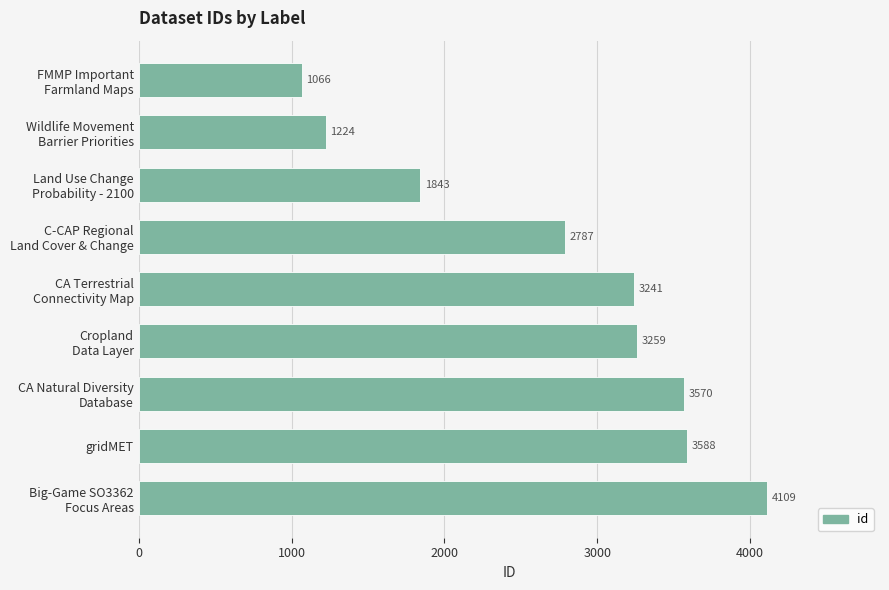

What is the value of the 8th bar from the top?

3588